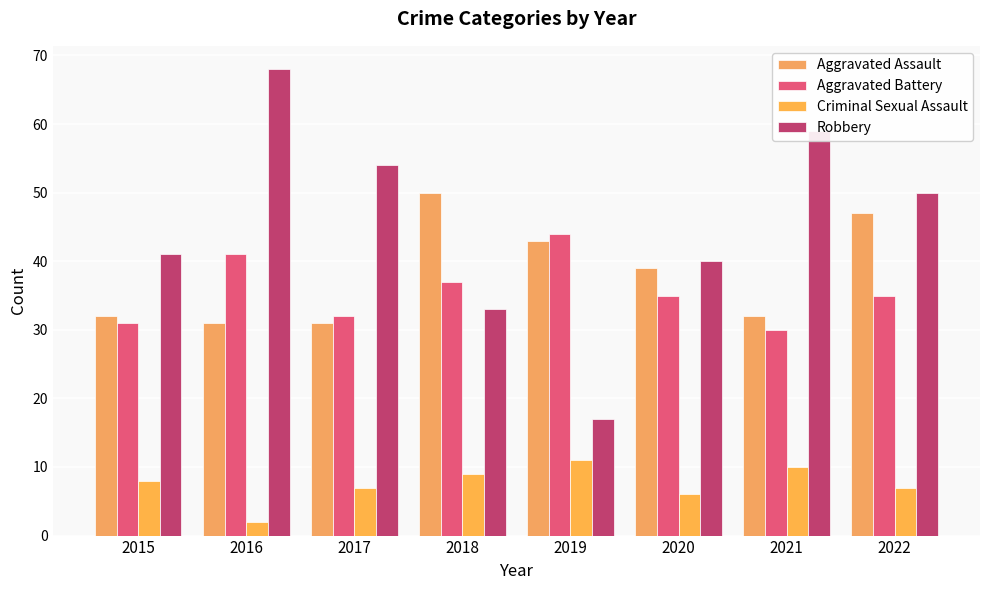

Where does the Aggravated Battery series first go above 35?

2016